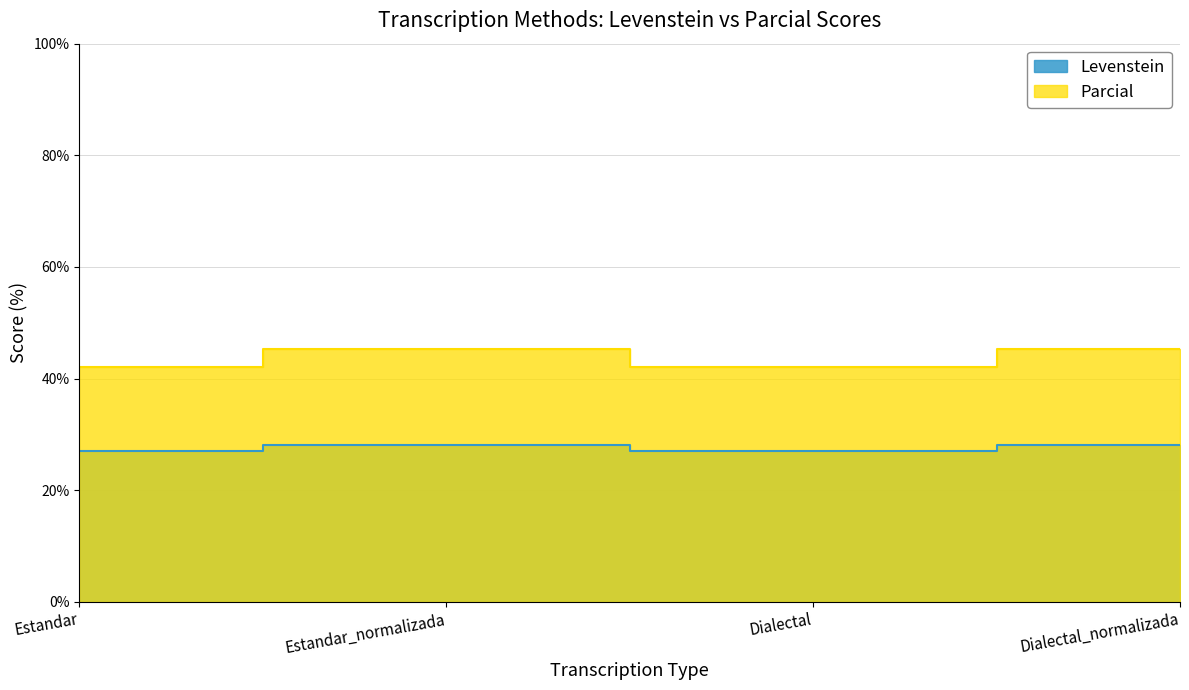

Rank the categories by Parcial value from lowest to highest.

Estandar, Dialectal, Estandar_normalizada, Dialectal_normalizada